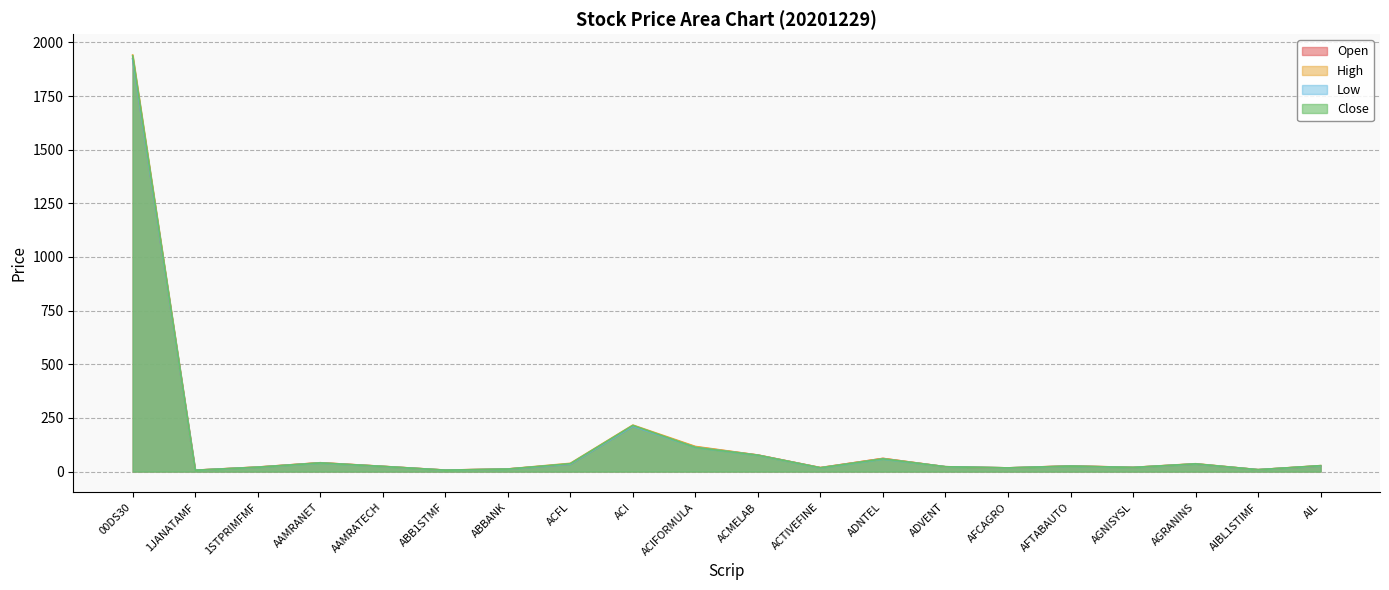

True or false: High has a value of 24.3 at AAMRATECH.

True